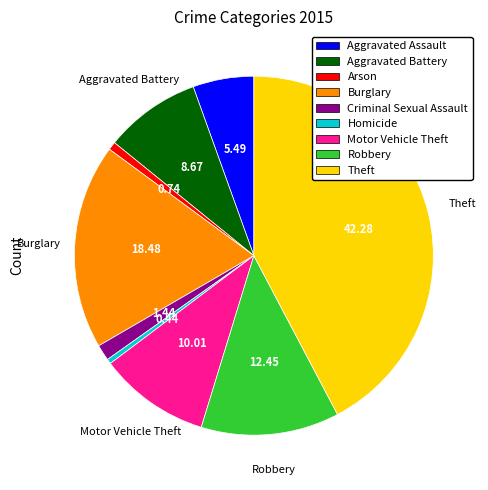

Approximately how many times larger is the value at Burglary compared to Criminal Sexual Assault?

12.8